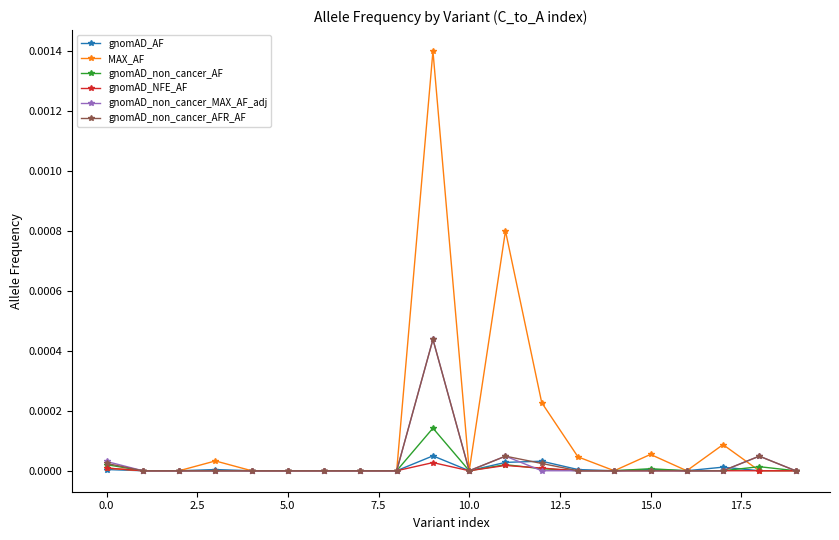

Which series has the largest total across all categories?

MAX_AF